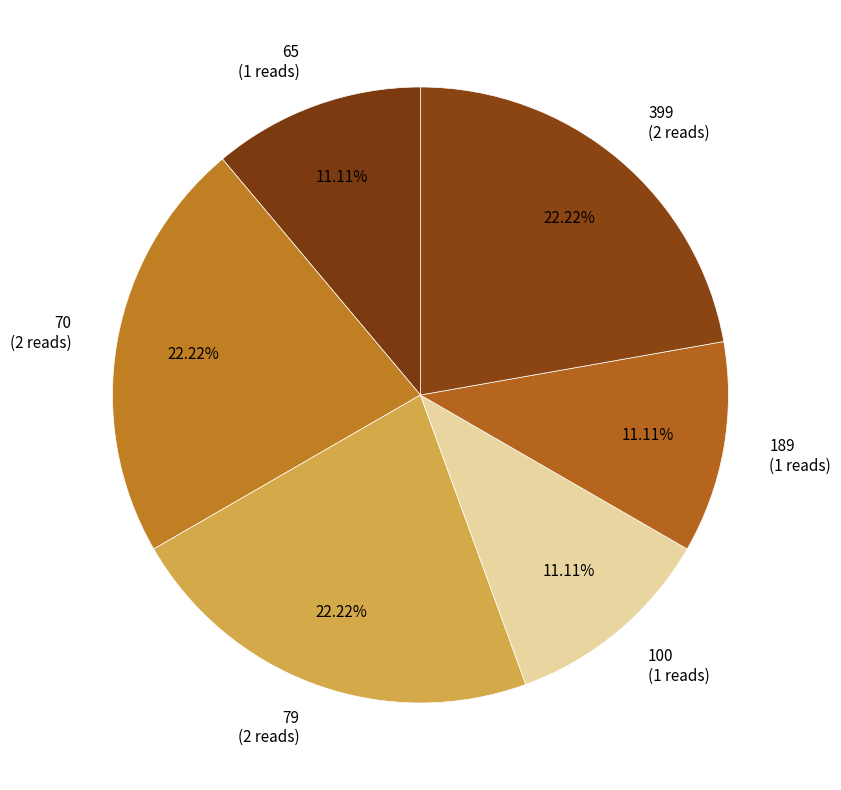

What is the ratio of the value at 70 to the value at 189?

2.0